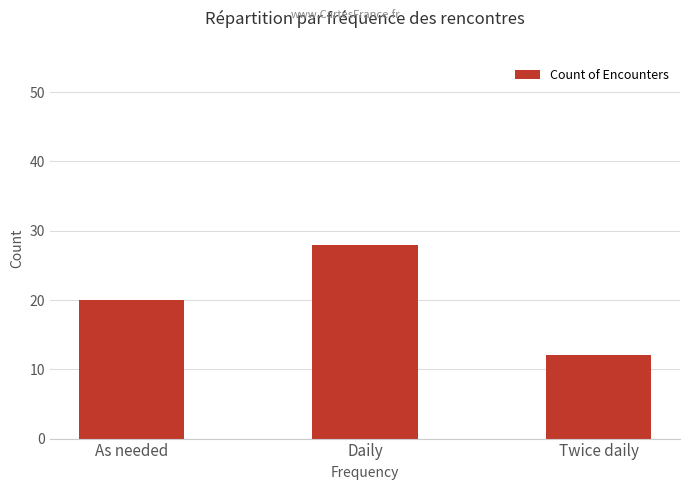

What position from the right is Daily?

2